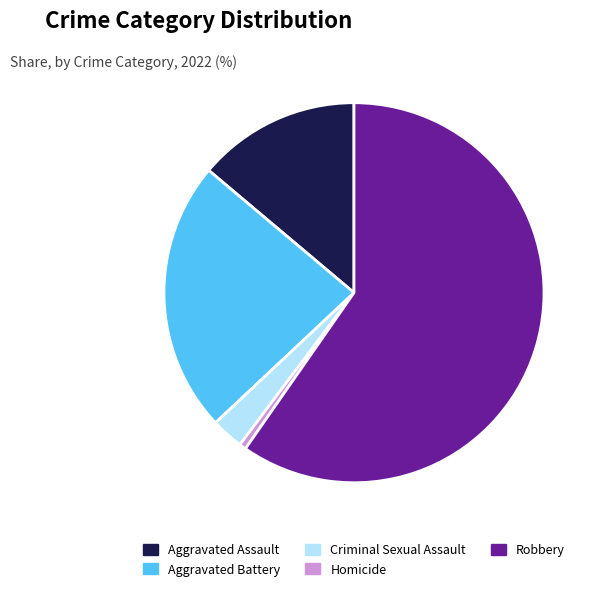

Which slice is the largest?

Robbery